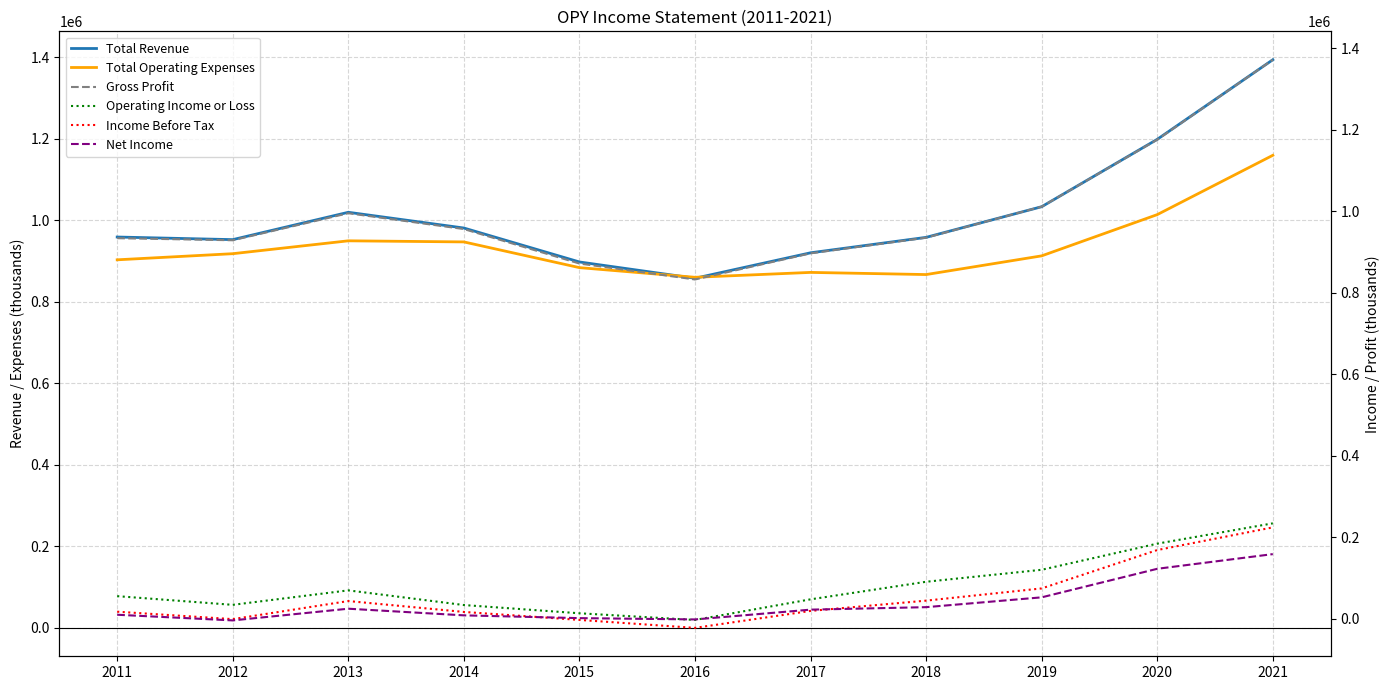

What is the sum of the Income Before Tax values at 2020 and 2011?

186800